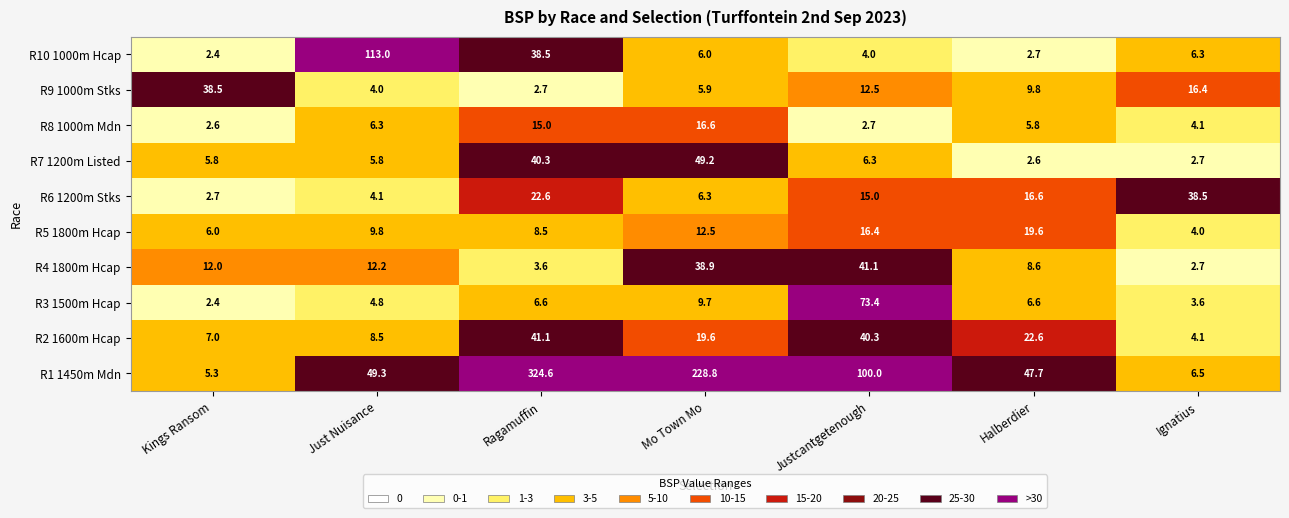

Rank the series at Mo Town Mo from highest to lowest value.

R1 1450m Mdn, R7 1200m Listed, R4 1800m Hcap, R2 1600m Hcap, R8 1000m Mdn, R5 1800m Hcap, R3 1500m Hcap, R6 1200m Stks, R10 1000m Hcap, R9 1000m Stks